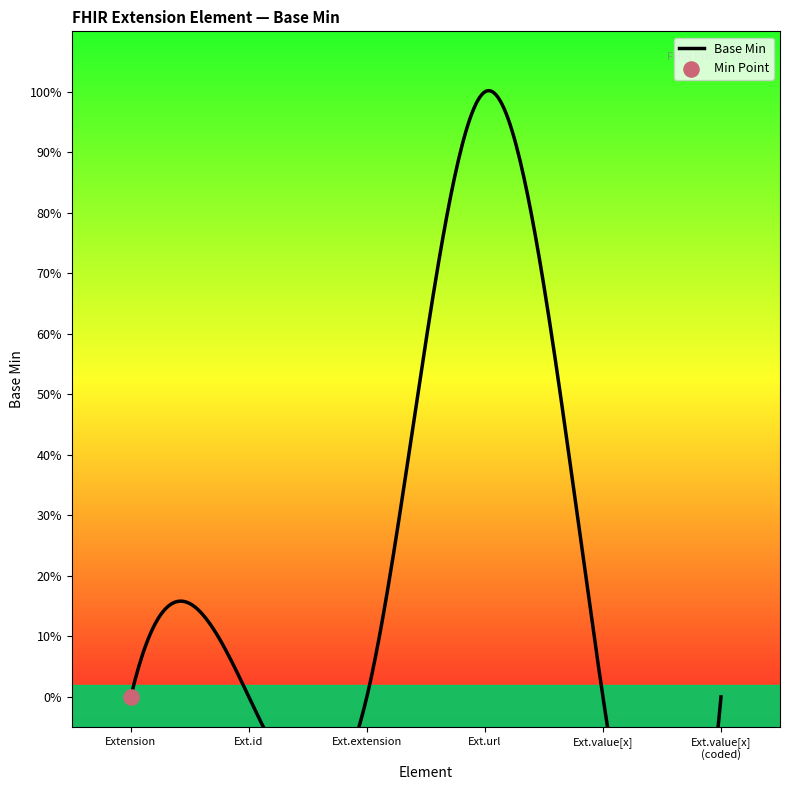

Between Extension.value[x] (valueCodeableConcept) and Extension.id, which is larger?

Extension.value[x] (valueCodeableConcept)